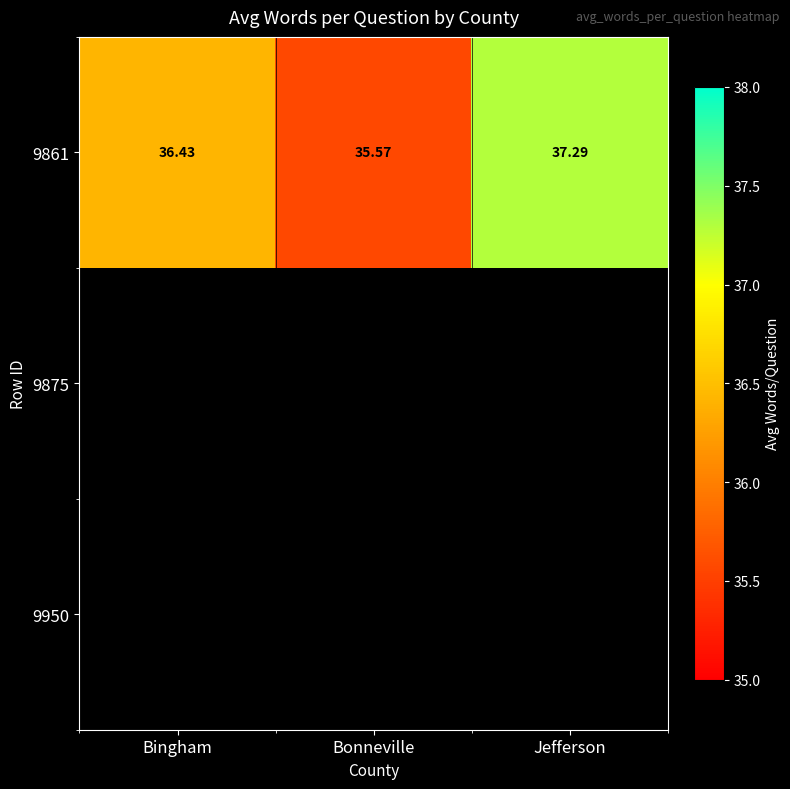

Is it true that the value at Bonneville is 24.2?

False